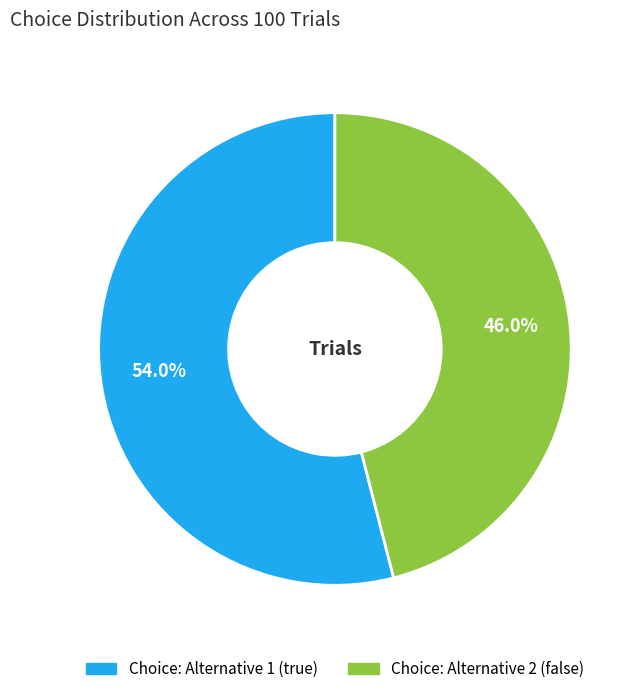

The Choice: Alternative 1 (true) slice represents 54% of the pie. True or false?

True